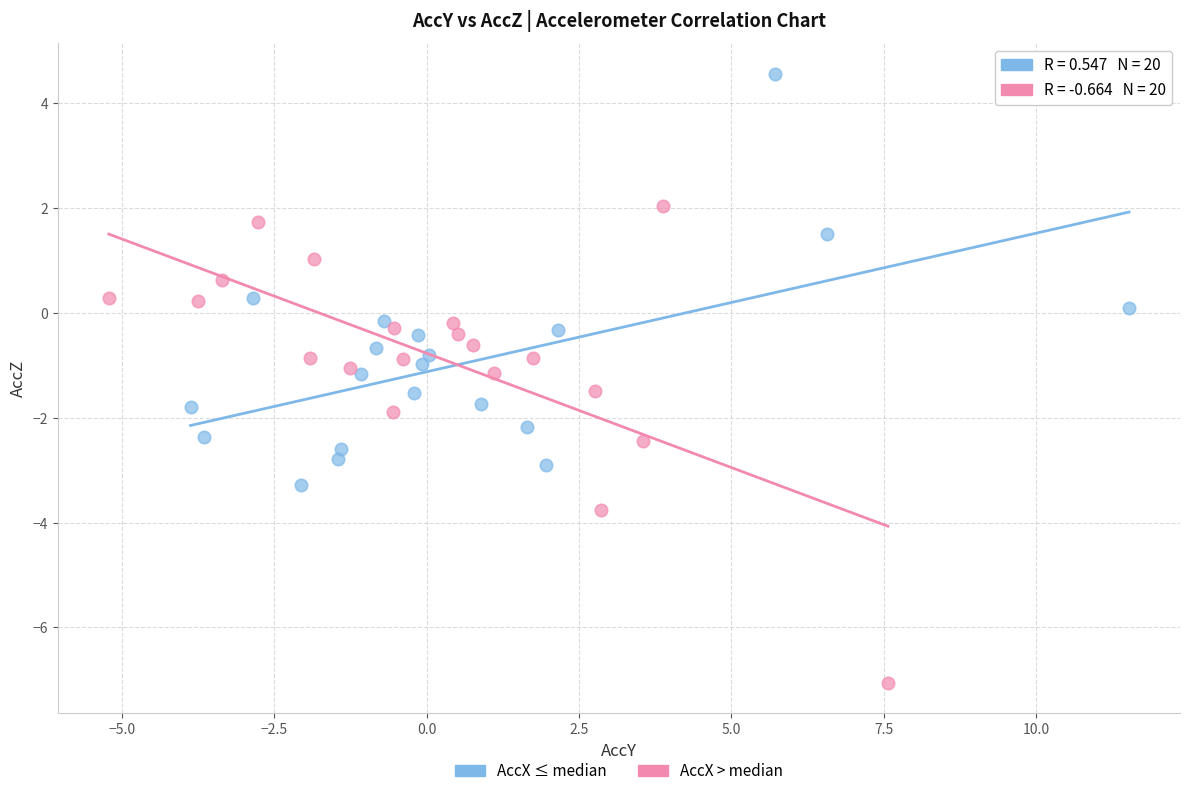

Which series has the largest Y range (max minus min)?

AccX > median